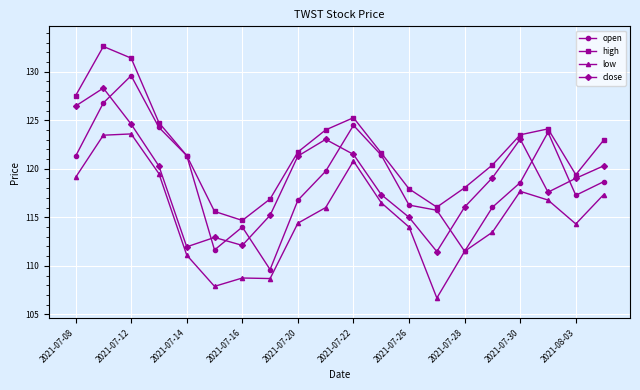

What is the difference between the second highest and second lowest values in the close series?

14.5